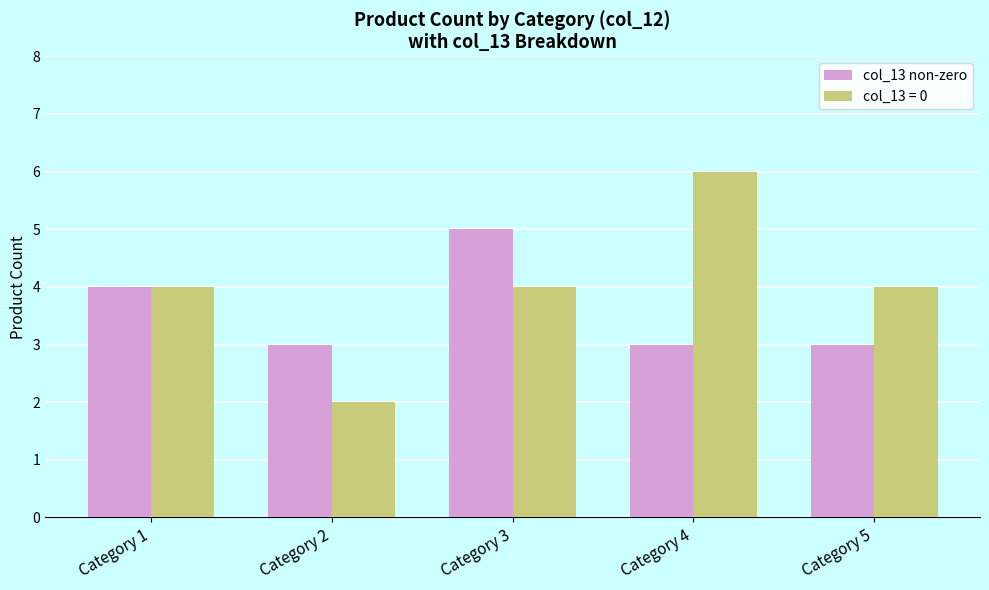

Which series changed the most between Category 1 and Category 2?

col_13 = 0